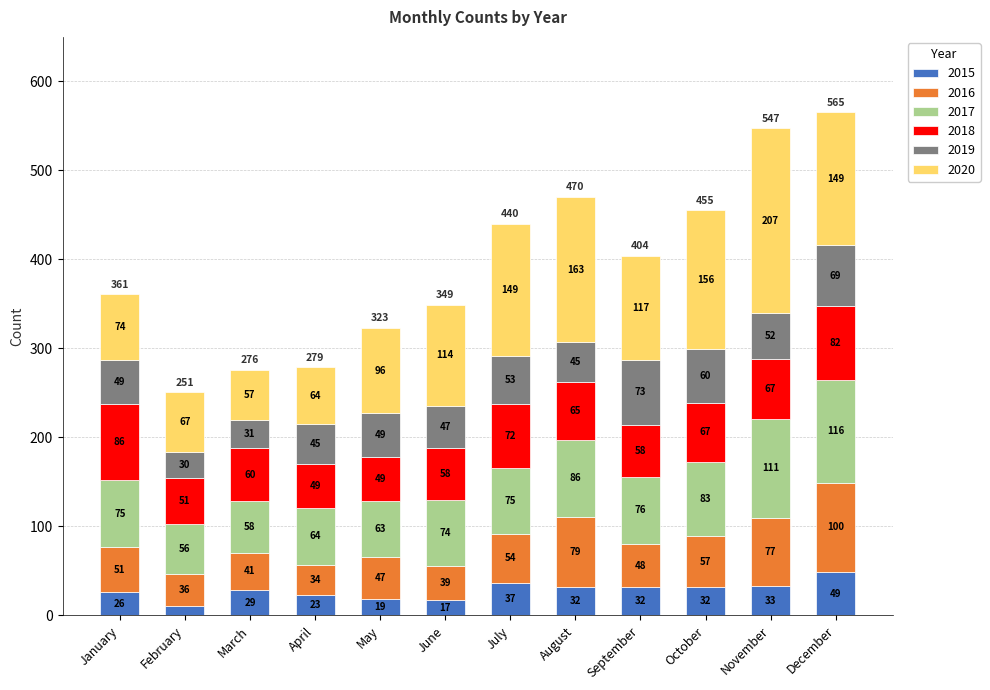

What is the value of the 2015 bar at the 3rd from the left?

29